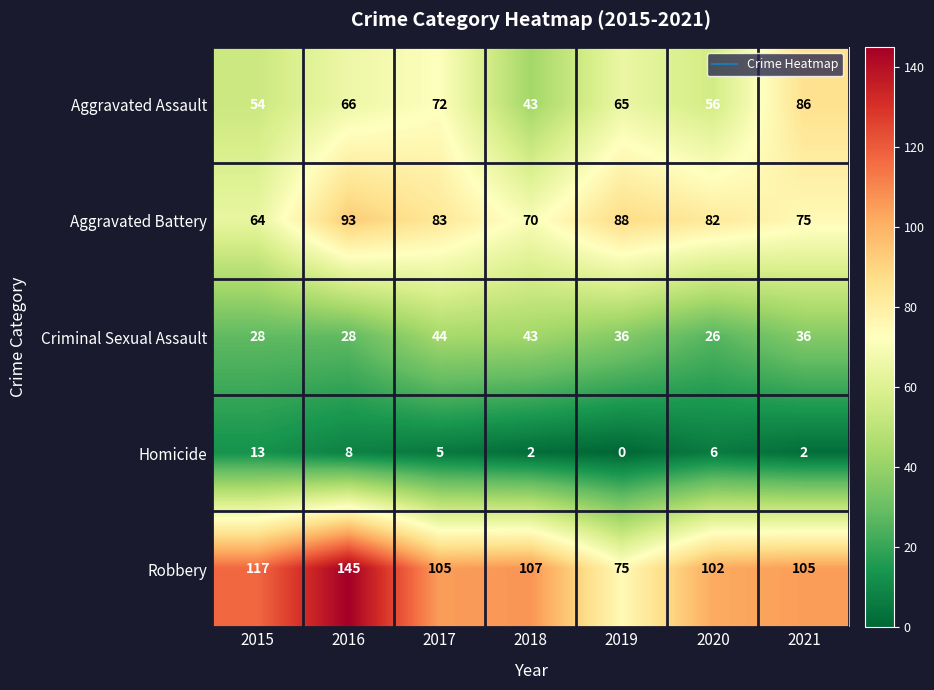

What is the lowest value of the Aggravated Assault series?

43